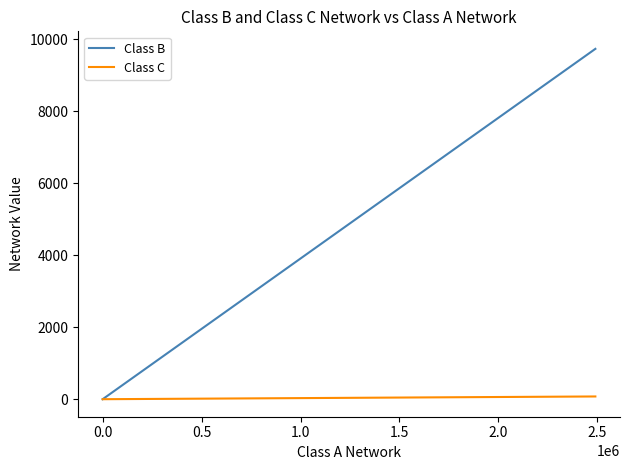

Which series has the widest spread of values?

Class B